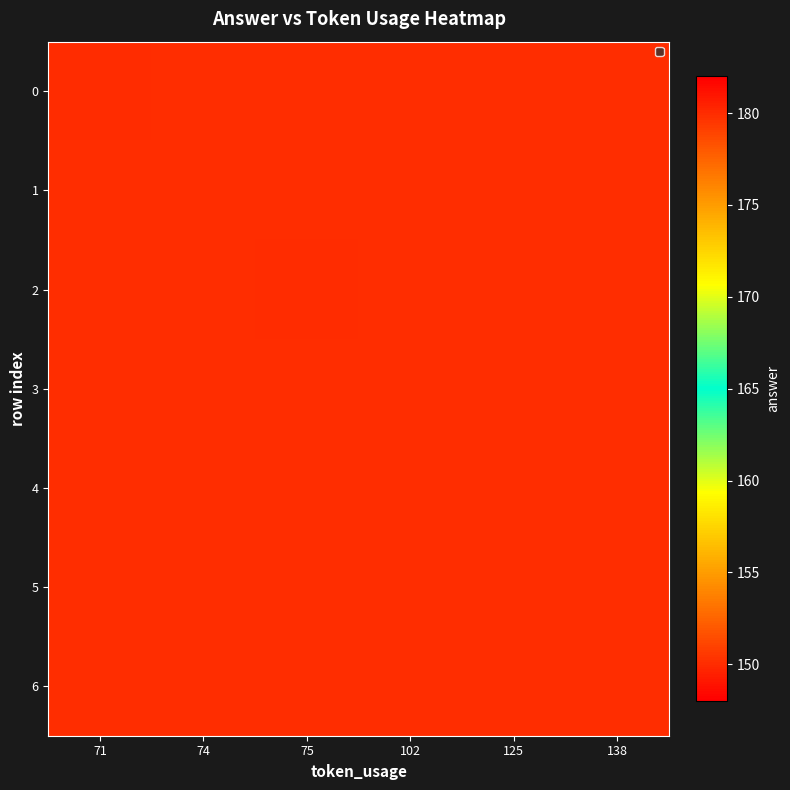

Reading left to right, what are all the values shown in this chart?

0: 71=180	74=150	75=150	102=150	125=150	138=150
1: 71=150	74=150	75=150	102=150	125=150	138=150
2: 71=150	74=150	75=180	102=150	125=150	138=150
3: 71=150	74=150	75=150	102=150	125=150	138=150
4: 71=150	74=150	75=150	102=150	125=150	138=150
5: 71=150	74=150	75=150	102=150	125=150	138=150
6: 71=150	74=150	75=150	102=150	125=150	138=150